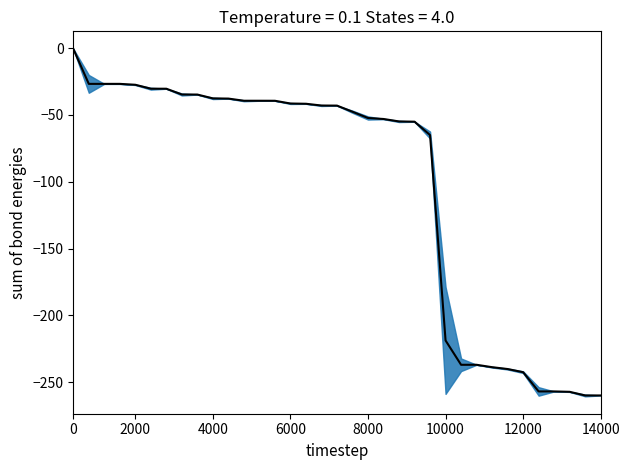

True or false: the data shows -138.8 at 27.

False